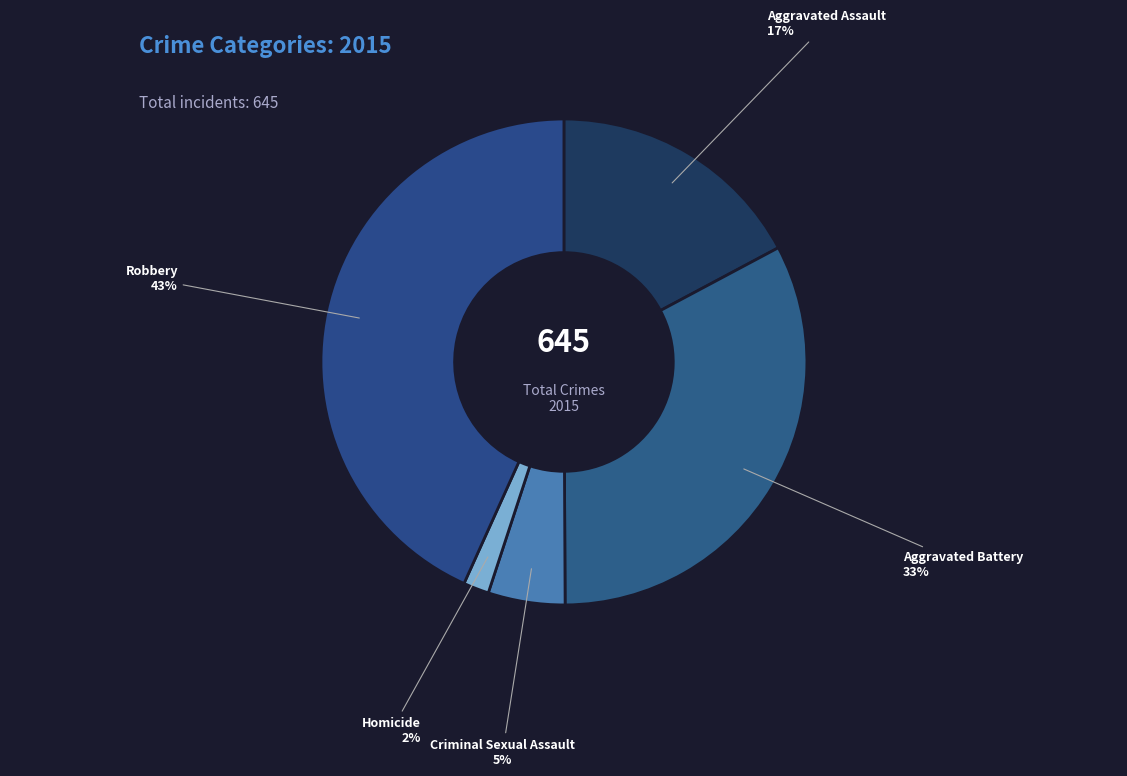

The Homicide slice represents 15% of the pie. True or false?

False